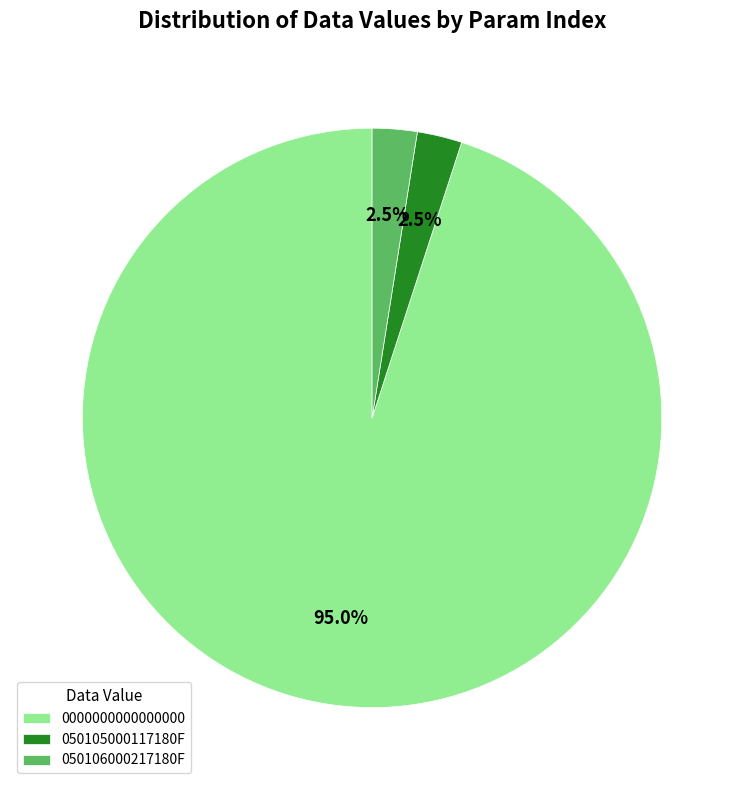

What is the largest slice in the pie chart?

0000000000000000